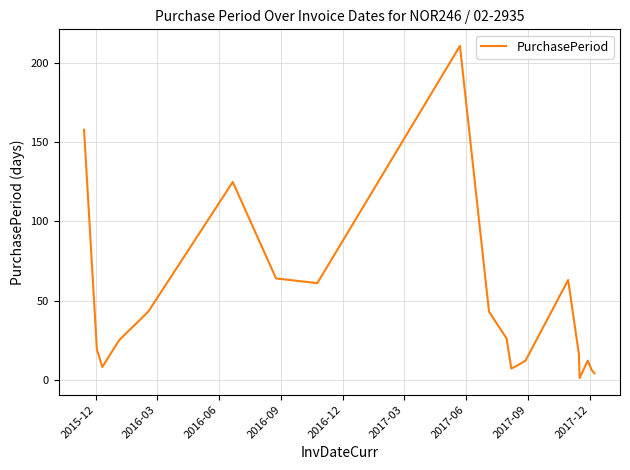

What is the difference between the maximum and minimum values?

210